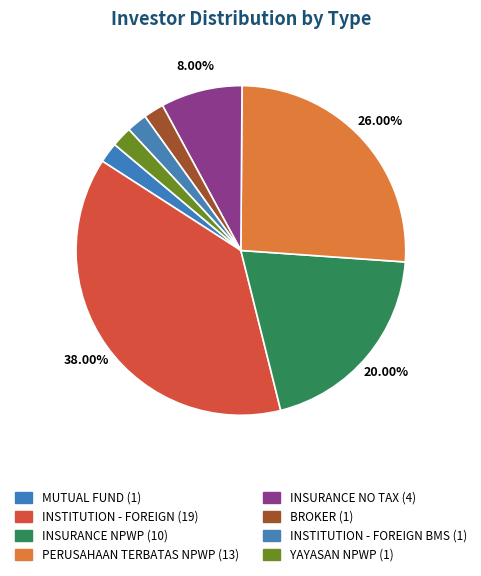

Count the number of slices in the pie.

8